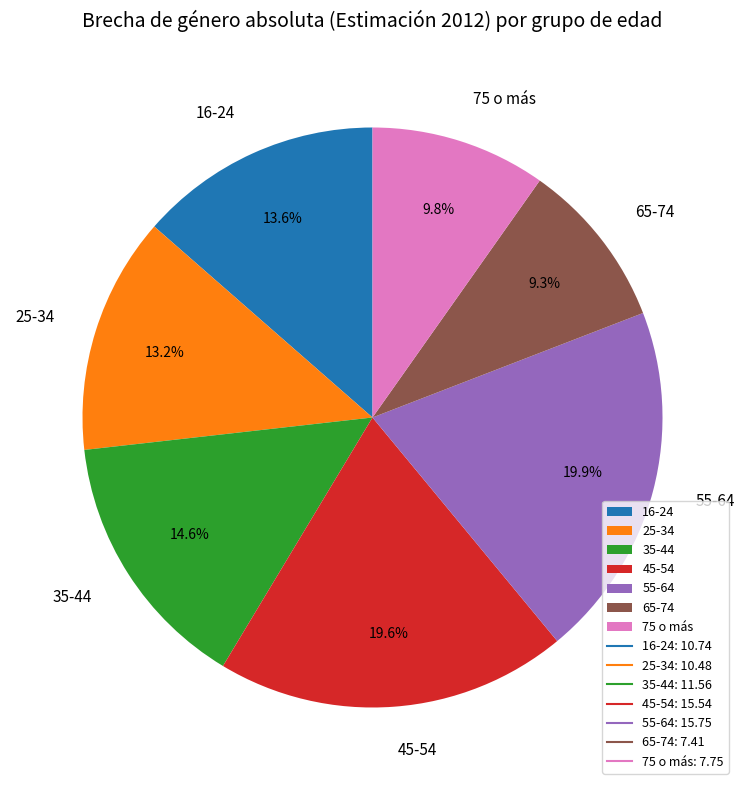

Does any single category account for the majority?

No